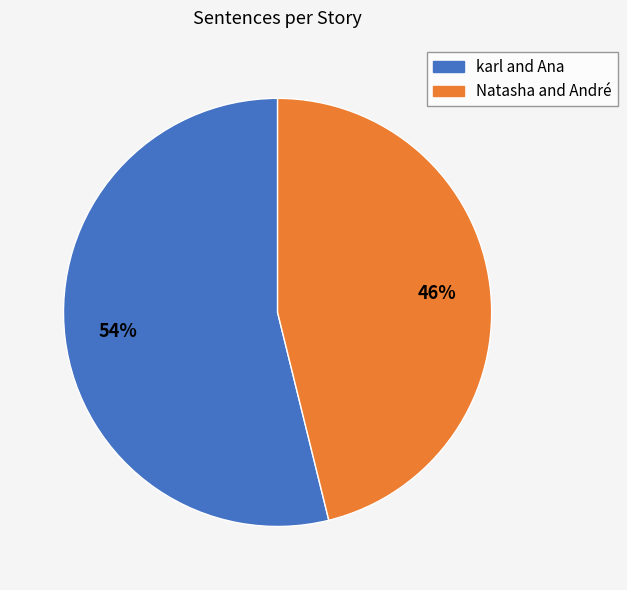

To the nearest percent, what is the difference between the largest and smallest slice percentages?

8%